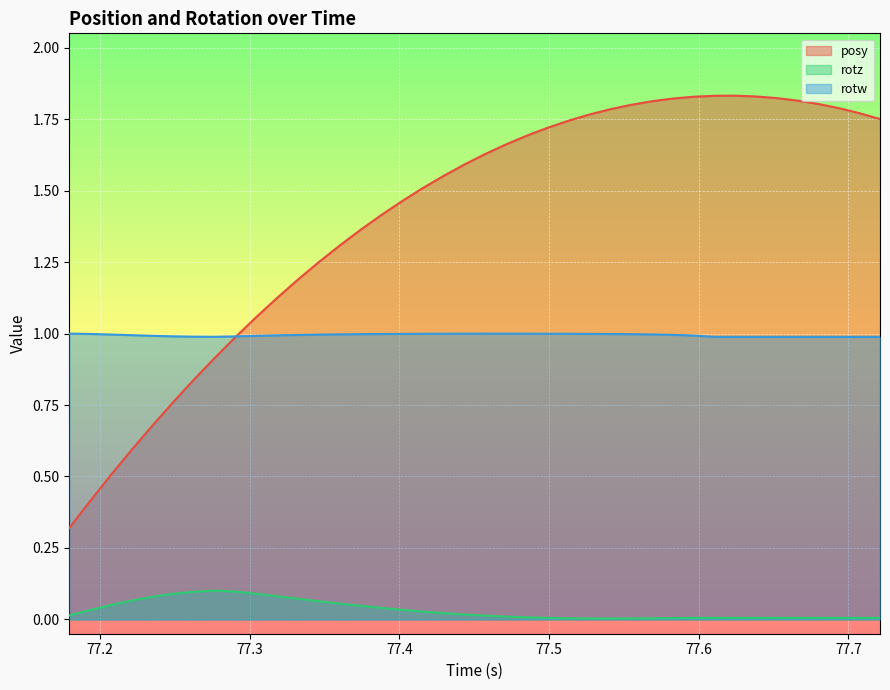

Which series has the widest spread of values?

posy